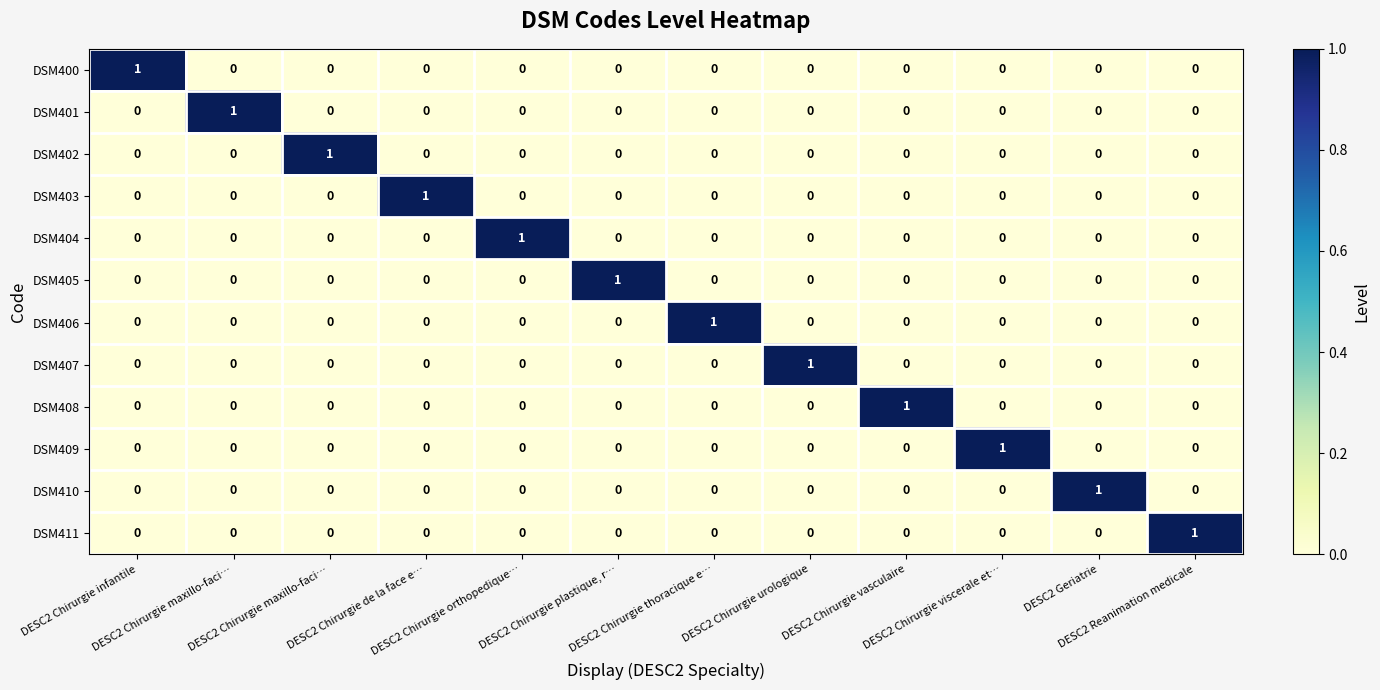

How many data points does each series have?

12